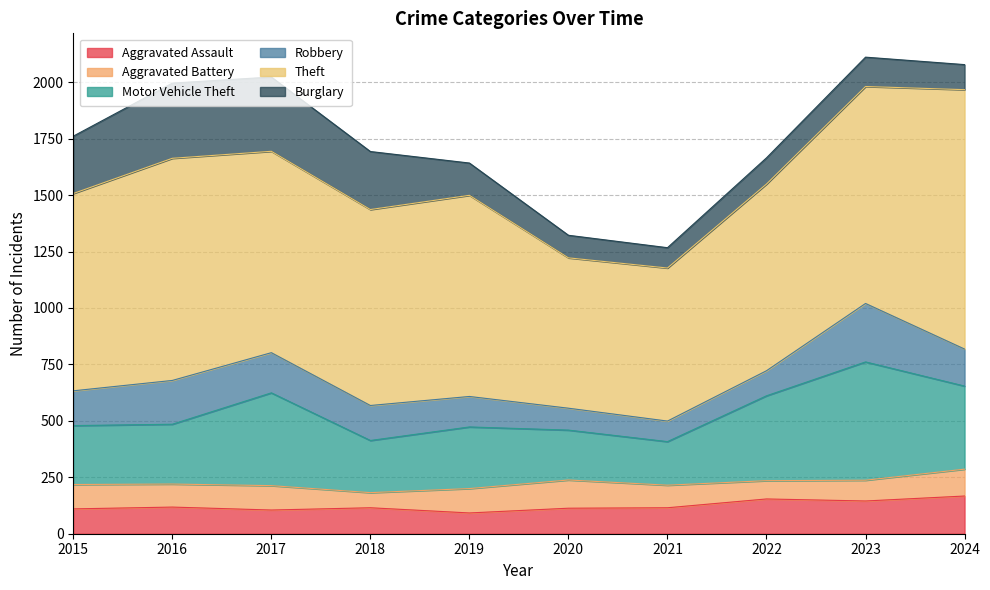

True or false: Theft and Burglary intersect in this chart.

False